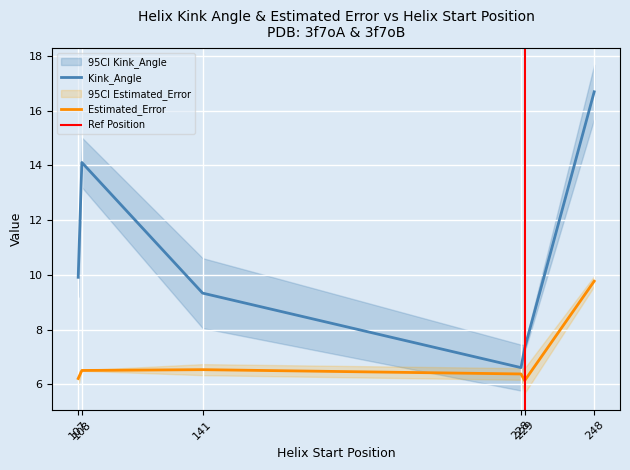

The n_radius series shows 0.9 at 108. True or false?

False